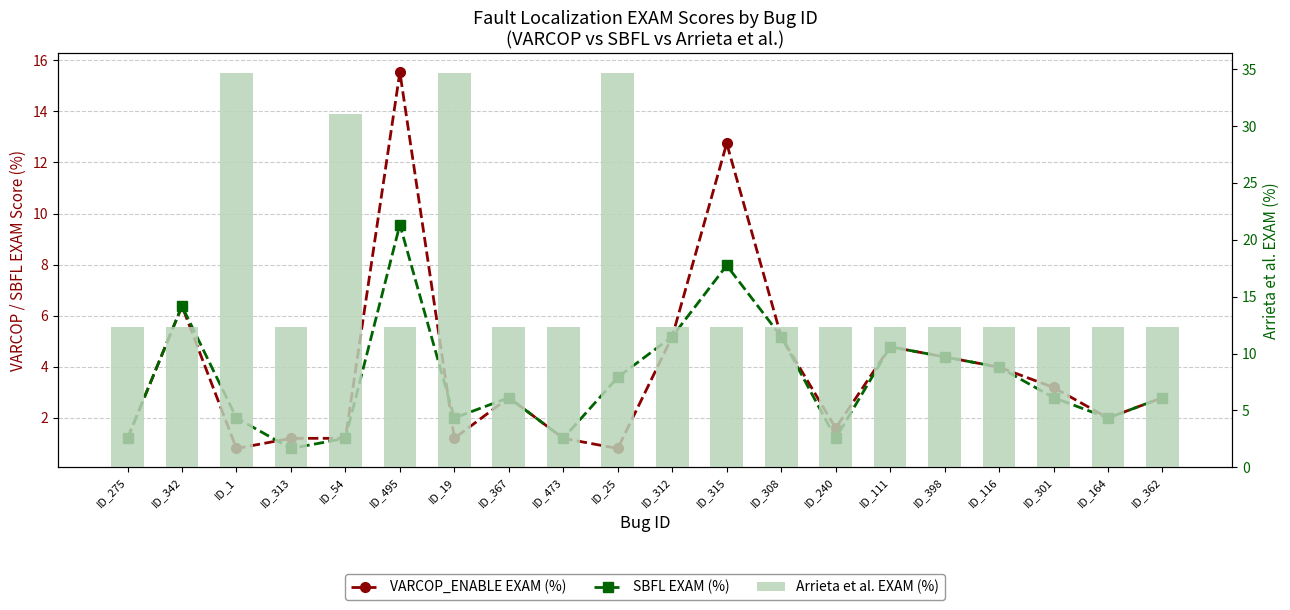

Reading left to right, transcribe all the data shown in this chart.

VARCOP_ENABLE EXAM (%): ID_275=1.2	ID_342=6.4	ID_1=0.8	ID_313=1.2	ID_54=1.2	ID_495=15.5	ID_19=1.2	ID_367=2.8	ID_473=1.2	ID_25=0.8	ID_312=5.2	ID_315=12.7	ID_308=5.2	ID_240=1.6	ID_111=4.8	ID_398=4.4	ID_116=4.0	ID_301=3.2	ID_164=2.0	ID_362=2.8
SBFL EXAM (%): ID_275=1.2	ID_342=6.4	ID_1=2.0	ID_313=0.8	ID_54=1.2	ID_495=9.6	ID_19=2.0	ID_367=2.8	ID_473=1.2	ID_25=3.6	ID_312=5.2	ID_315=8.0	ID_308=5.2	ID_240=1.2	ID_111=4.8	ID_398=4.4	ID_116=4.0	ID_301=2.8	ID_164=2.0	ID_362=2.8
Arrieta et al. EXAM (%): ID_275=12.4	ID_342=12.4	ID_1=34.7	ID_313=12.4	ID_54=31.1	ID_495=12.4	ID_19=34.7	ID_367=12.4	ID_473=12.4	ID_25=34.7	ID_312=12.4	ID_315=12.4	ID_308=12.4	ID_240=12.4	ID_111=12.4	ID_398=12.4	ID_116=12.4	ID_301=12.4	ID_164=12.4	ID_362=12.4